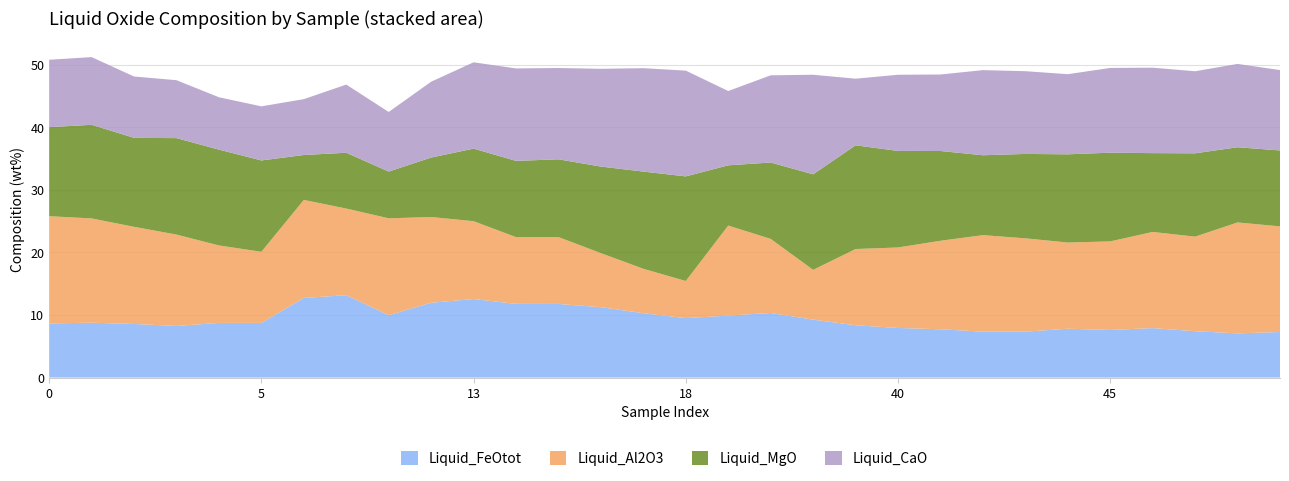

Reading right to left, list all the values displayed in this chart.

Liquid_FeOtot: 7.3	7.1	7.4	7.9	7.6	7.8	7.3	7.3	7.7	7.9	8.4	9.3	10.3	9.9	9.5	10.3	11.2	11.8	11.8	12.6	12.0	10.0	13.2	12.7	8.7	8.7	8.2	8.6	8.8	8.7
Liquid_Al2O3: 16.9	17.7	15.1	15.4	14.2	13.8	14.9	15.4	14.2	12.9	12.2	8.0	11.8	14.4	5.9	7.1	8.6	10.7	10.7	12.4	13.7	15.5	13.8	15.7	11.4	12.4	14.6	15.5	16.7	17.1
Liquid_MgO: 12.1	12.0	13.3	12.6	14.2	14.1	13.5	12.8	14.3	15.4	16.6	15.3	12.2	9.6	16.7	15.5	13.8	12.4	12.2	11.6	9.5	7.5	8.9	7.2	14.6	15.3	15.4	14.2	15.0	14.2
Liquid_CaO: 12.8	13.3	13.1	13.7	13.6	12.8	13.2	13.6	12.2	12.2	10.7	15.9	13.9	11.9	16.9	16.5	15.6	14.6	14.8	13.8	12.1	9.5	10.9	8.9	8.7	8.4	9.3	9.8	10.8	10.8